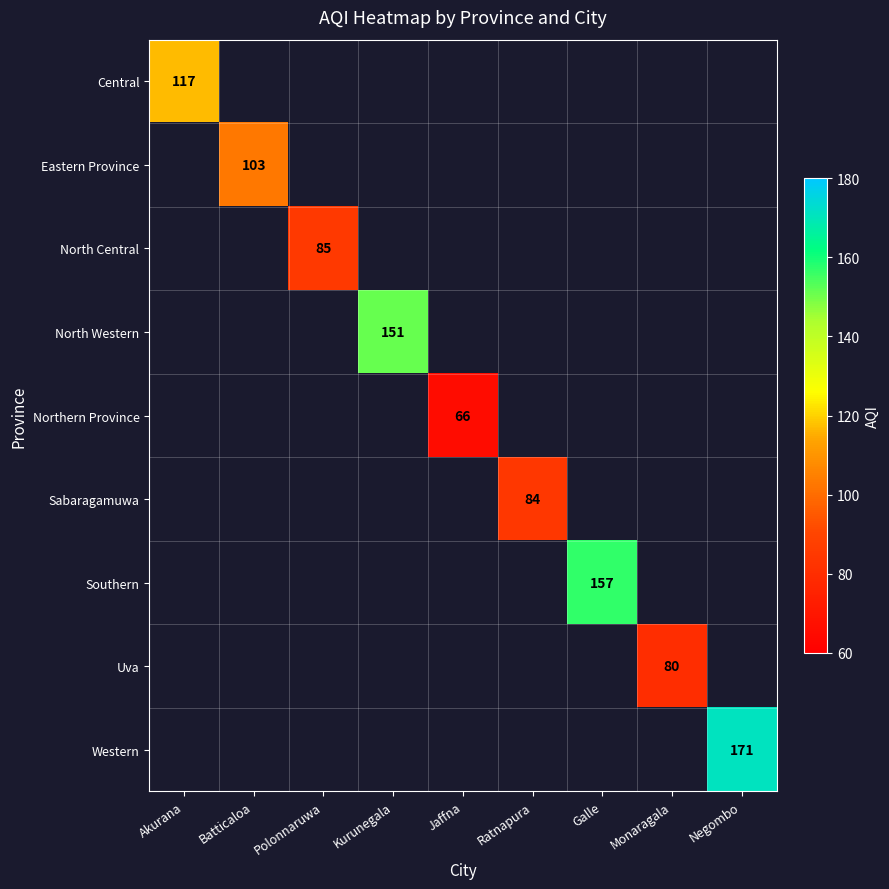

True or false: Western has a value of 295 at Negombo.

False